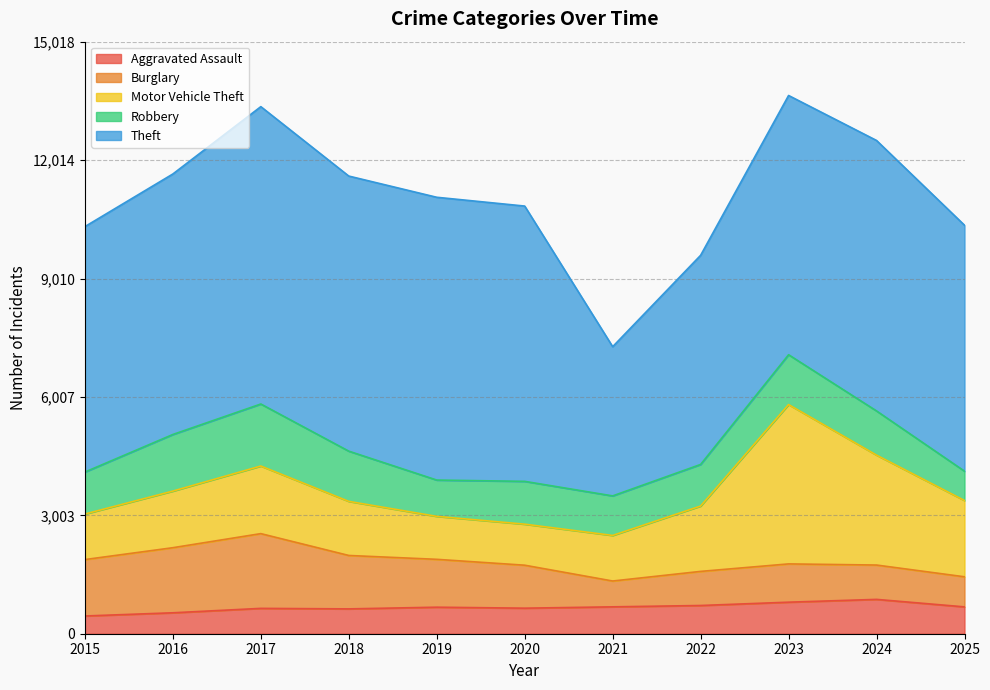

True or false: Robbery and Theft intersect in this chart.

False